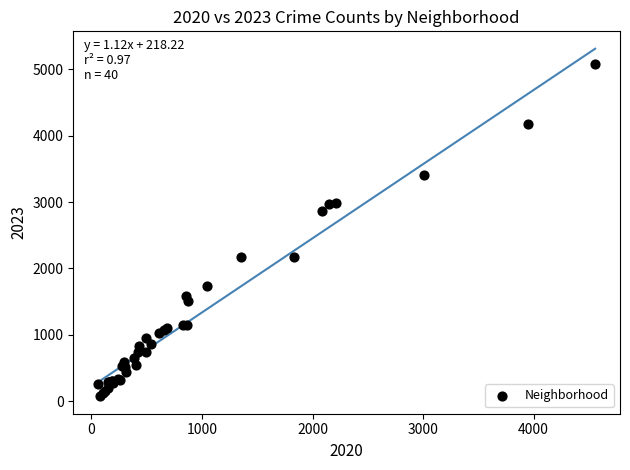

What Y value in the scatter plot is closest to 2572?

2861